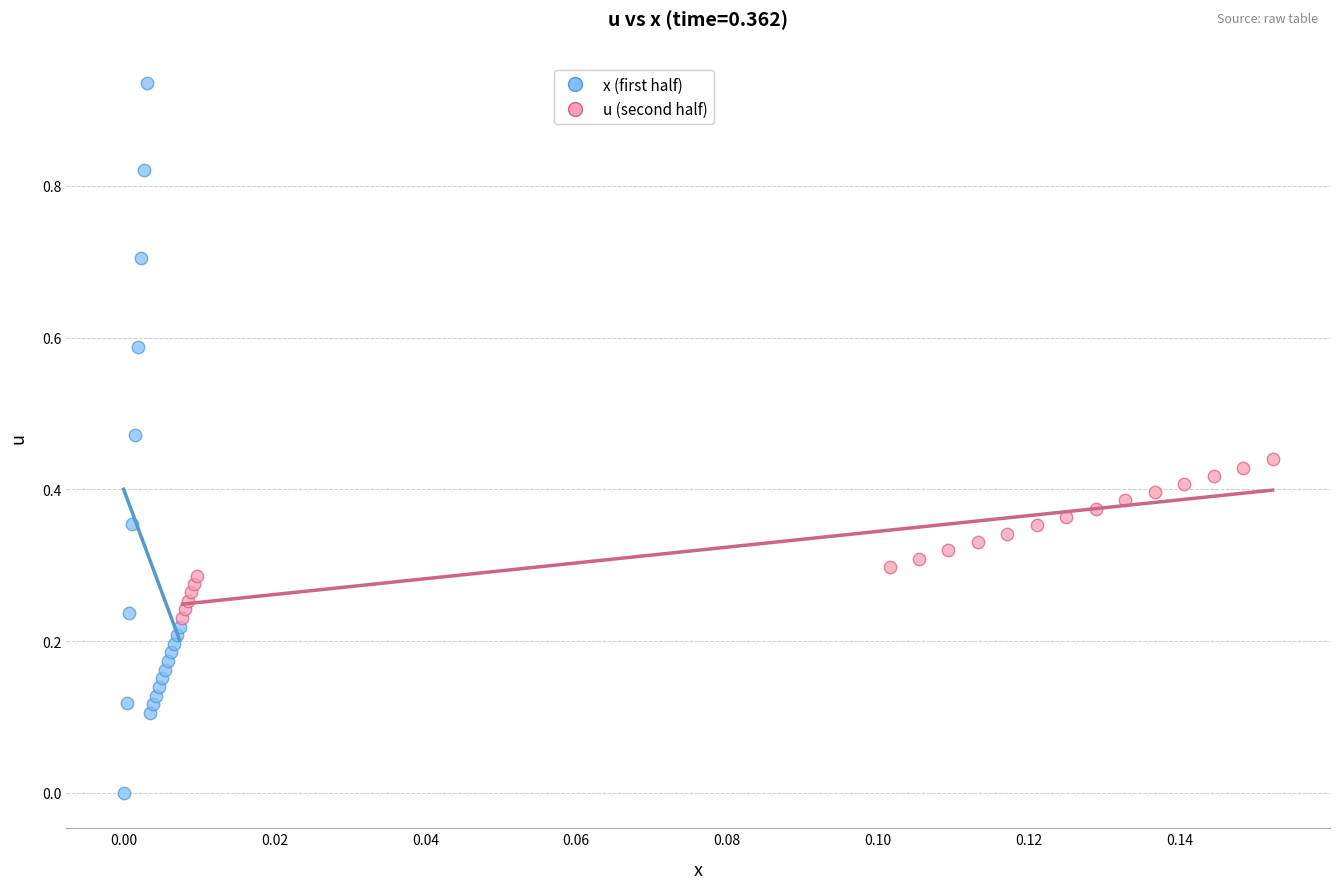

Which series contains the lowest Y value?

x (first half)